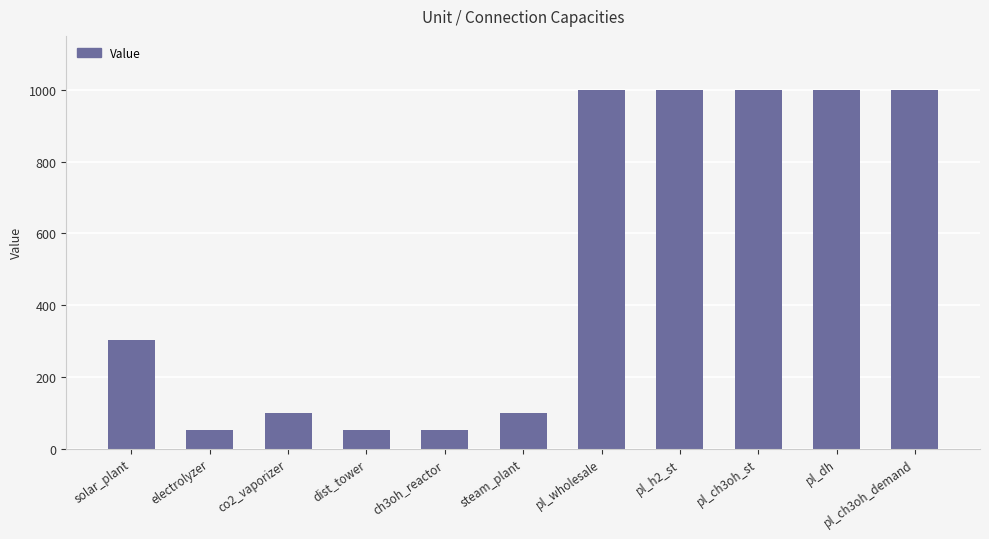

What is the change in value from co2_vaporizer to dist_tower?

-48